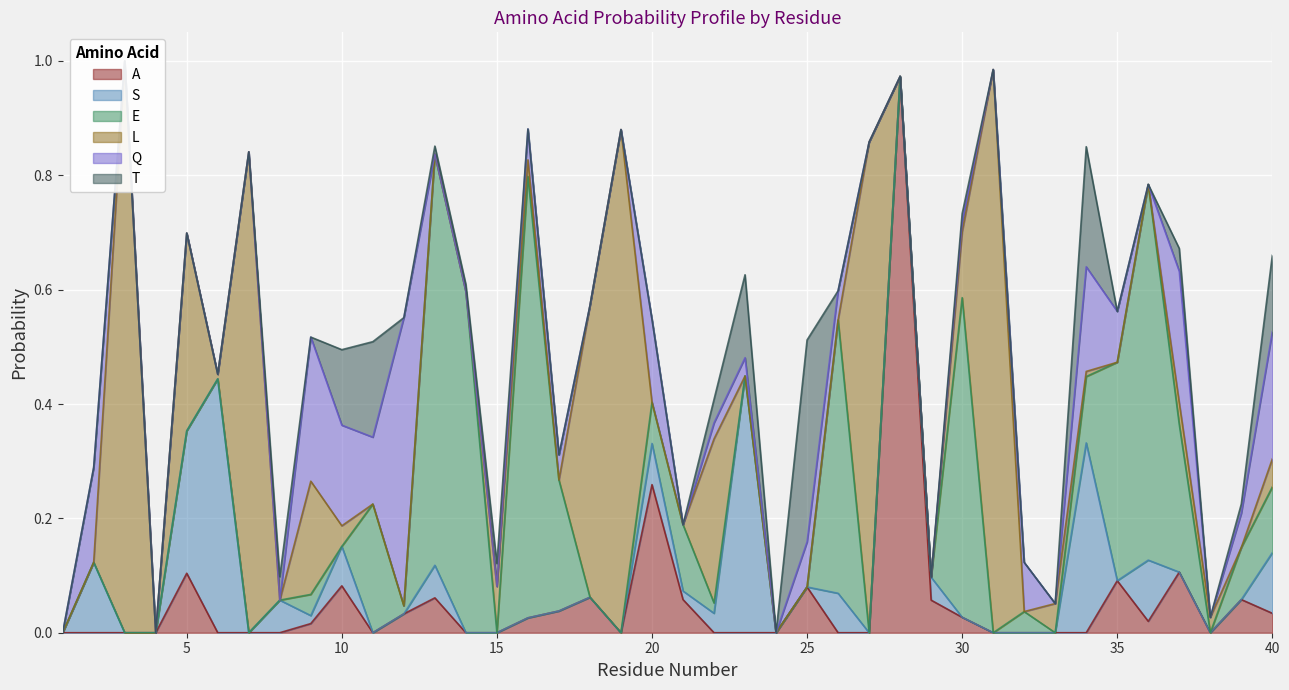

At how many categories does at least one series exceed 0?

37